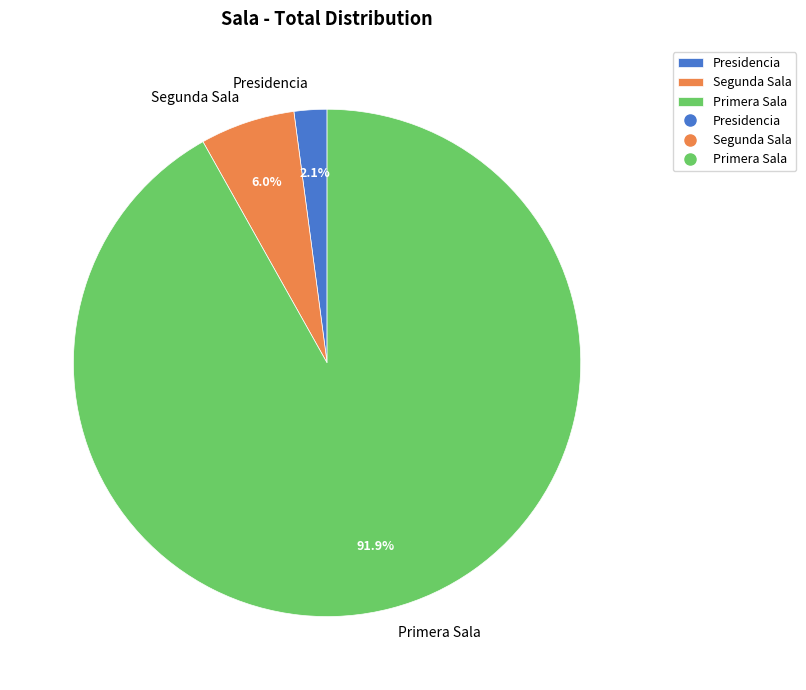

True or false: Segunda Sala accounts for 16% of the total.

False